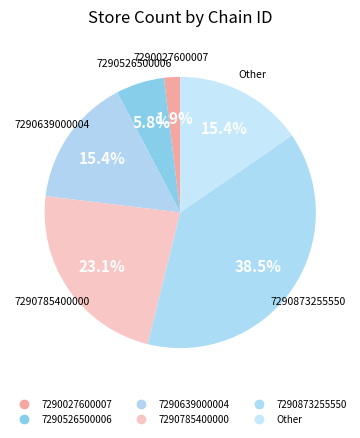

How many segments does this pie chart have?

6